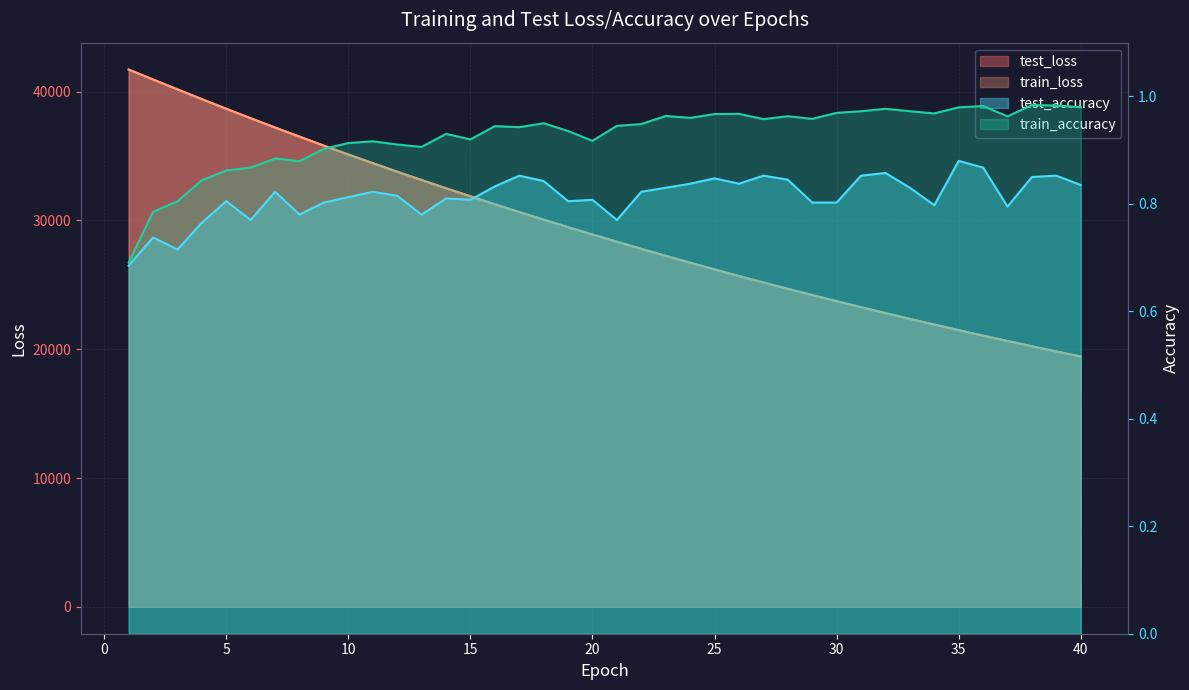

Which label corresponds to the smallest value in the chart?

40